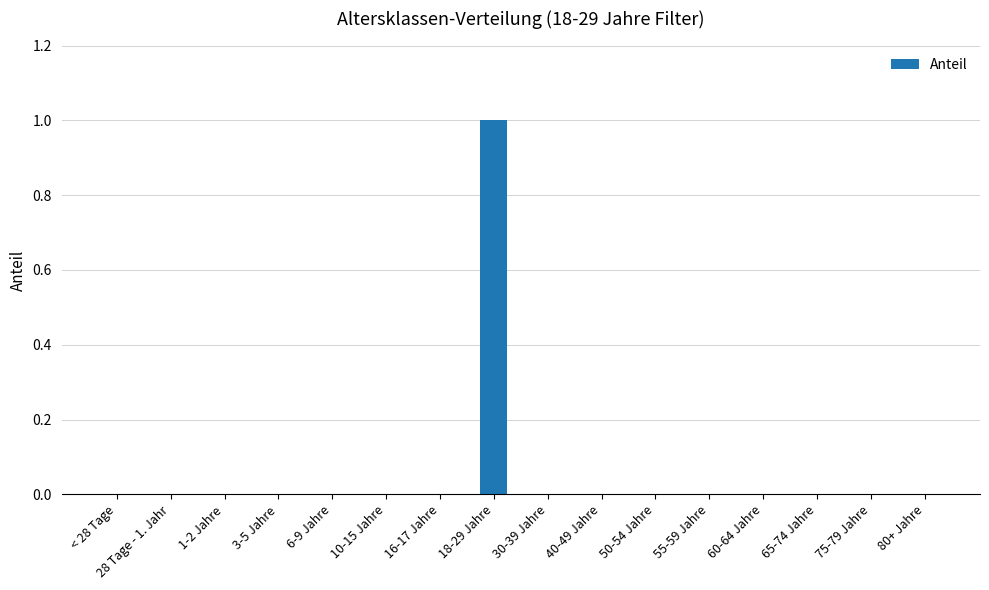

The value at < 28 Tage is 0. True or false?

True